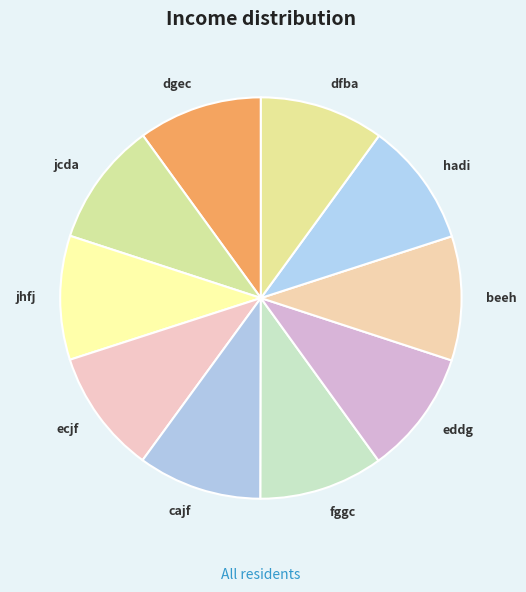

True or false: fggc accounts for 10% of the total.

True